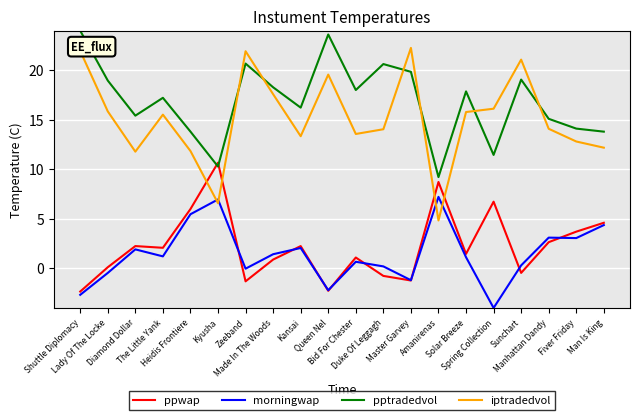

True or false: iptradedvol has more than 0 interior local peaks.

True